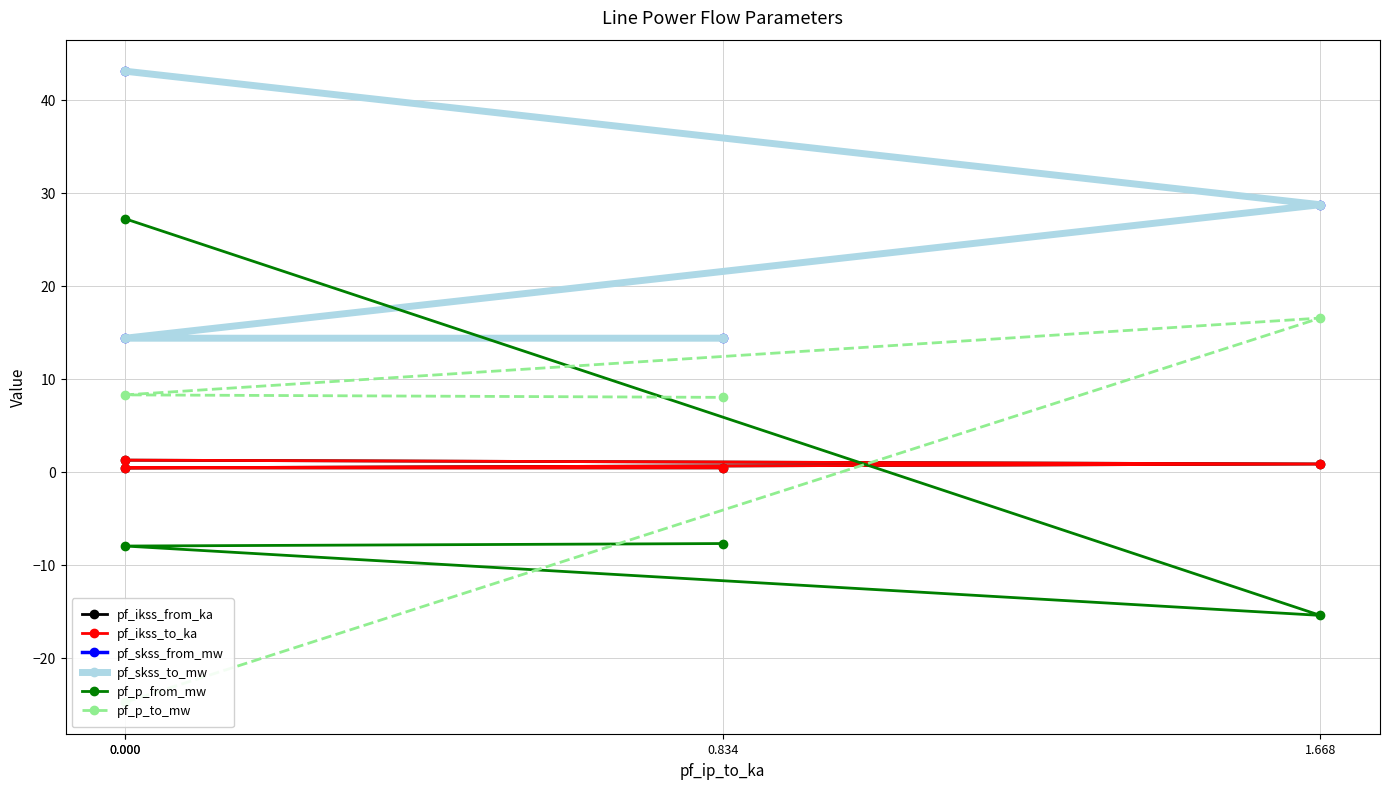

The value of pf_p_to_mw at 0.000 is 12.0. True or false?

False